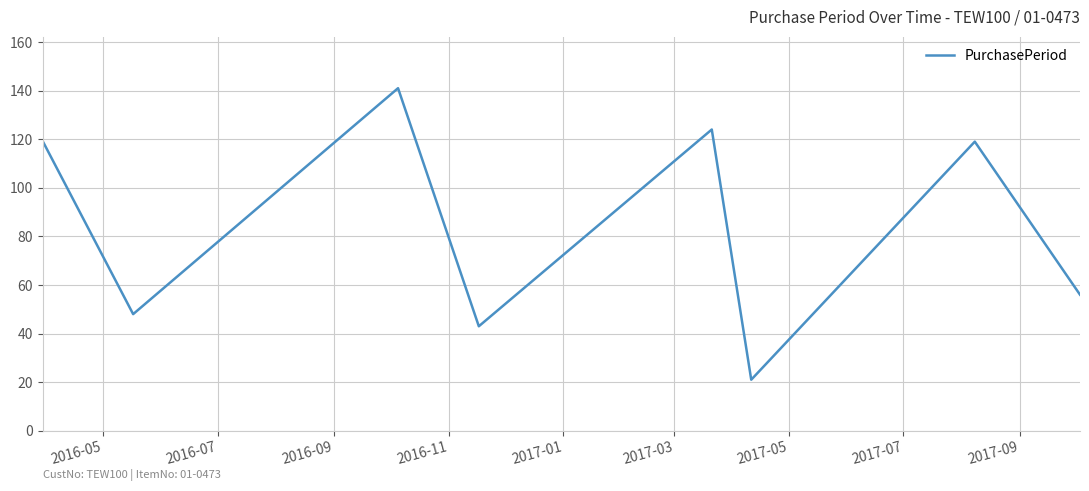

Reading left to right, what are all the values shown in this chart?

119	48	141	43	124	21	119	56